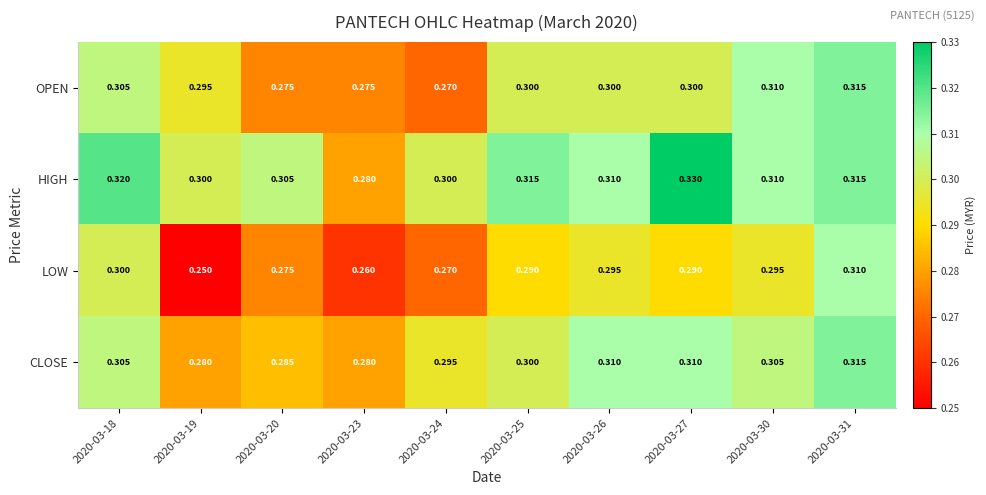

At which category is the sum across all series the highest?

2020-03-31